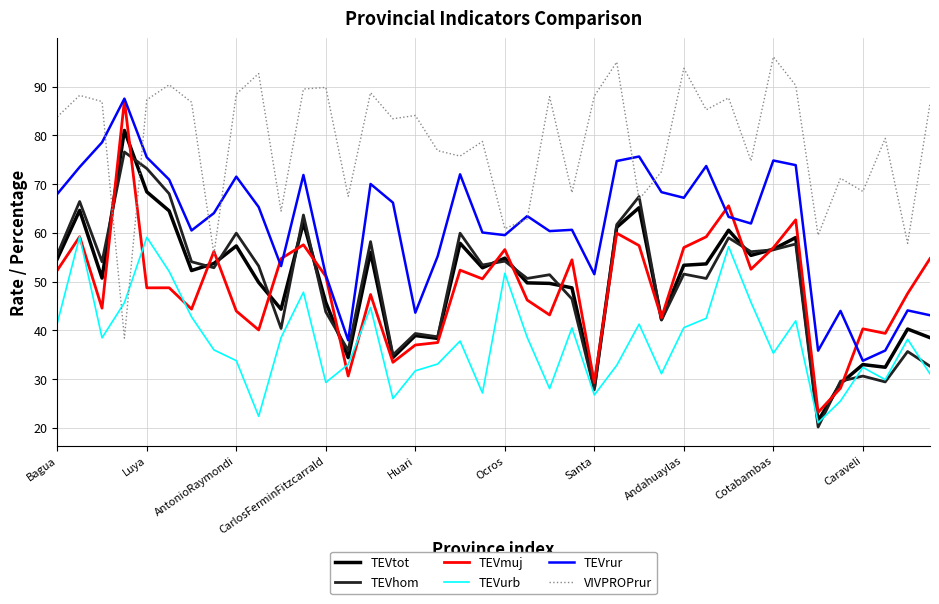

What is the minimum value shown in the chart?

20.2